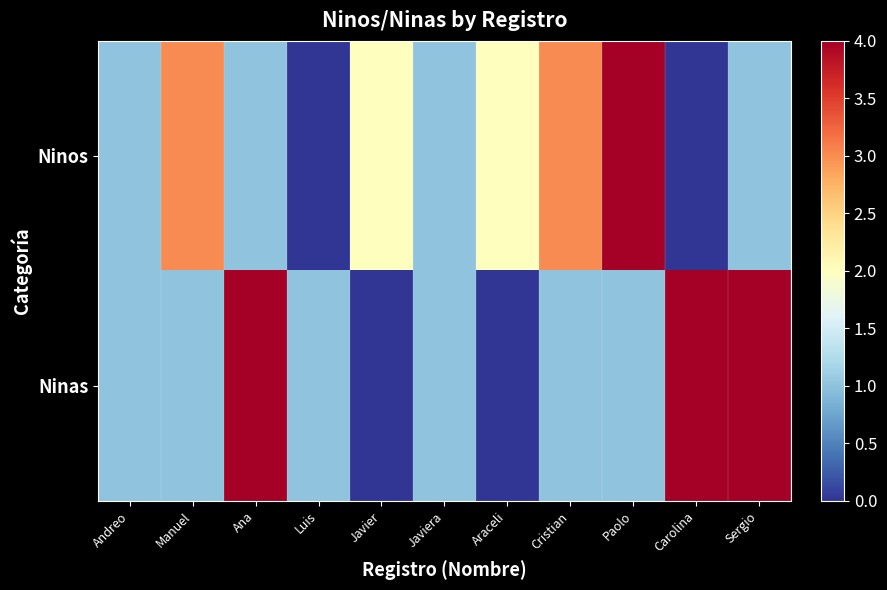

What is the total value across all series at Paolo?

5